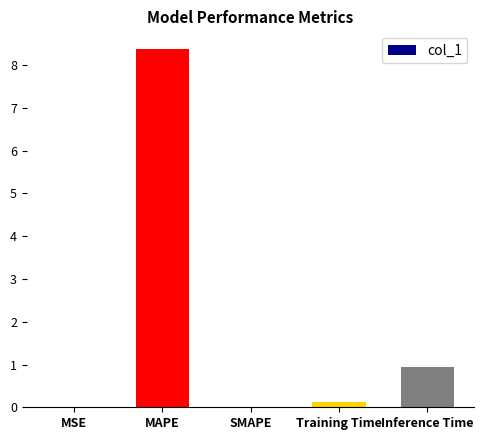

What is the approximate value at Training Time?

0.1